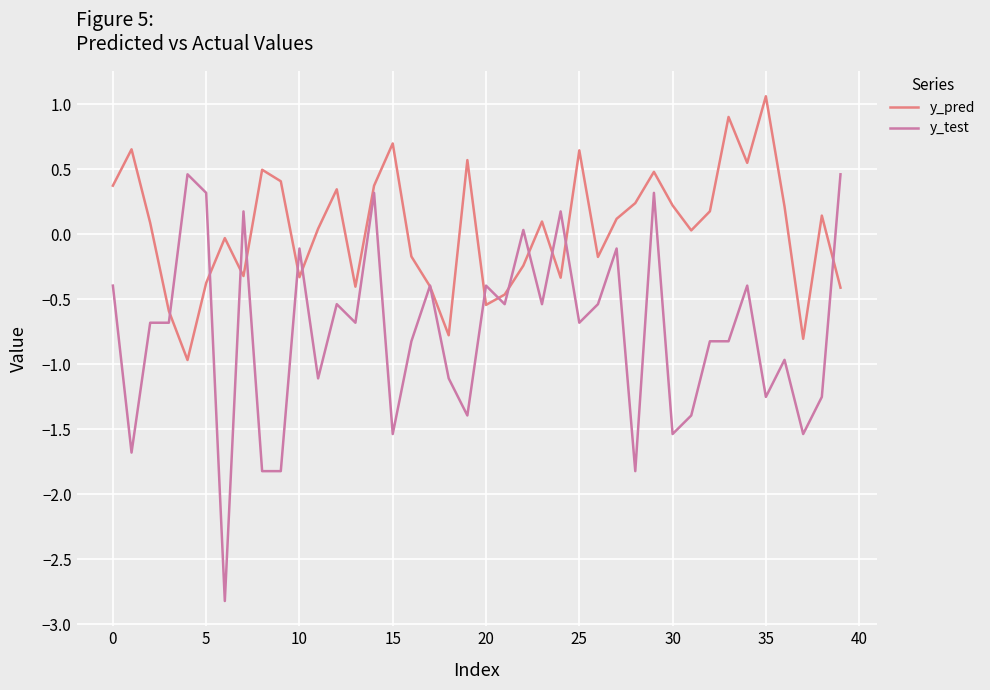

What is the maximum value for y_pred?

1.1